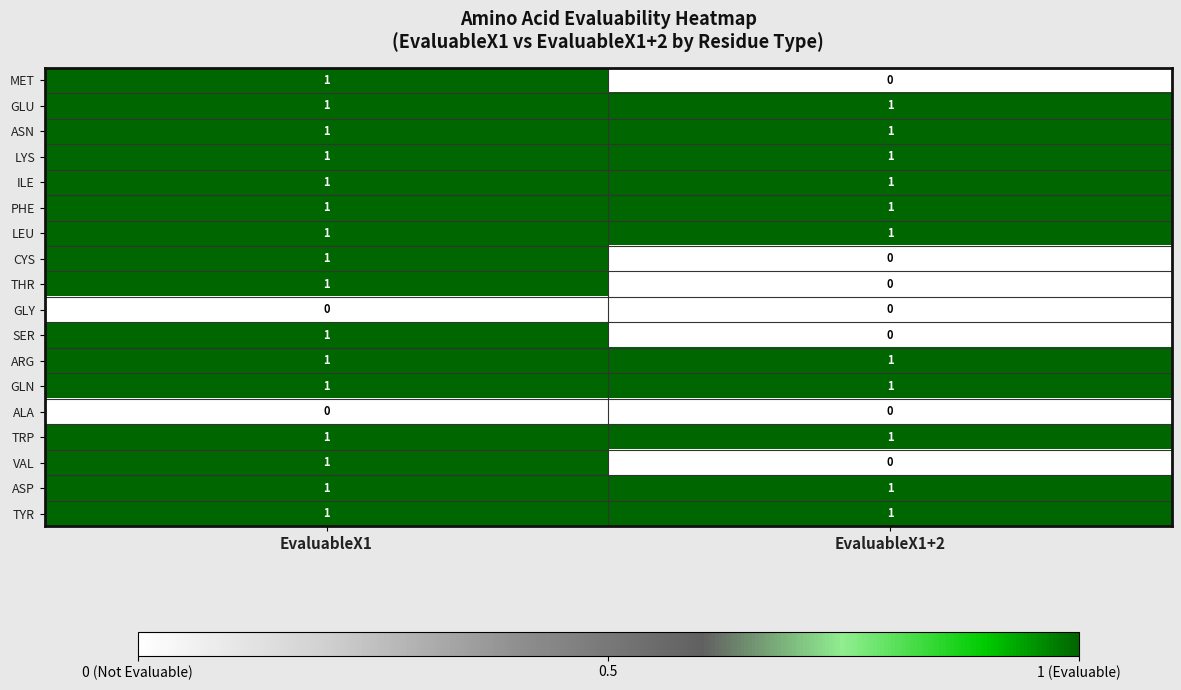

At which category is the sum across all series the highest?

EvaluableX1